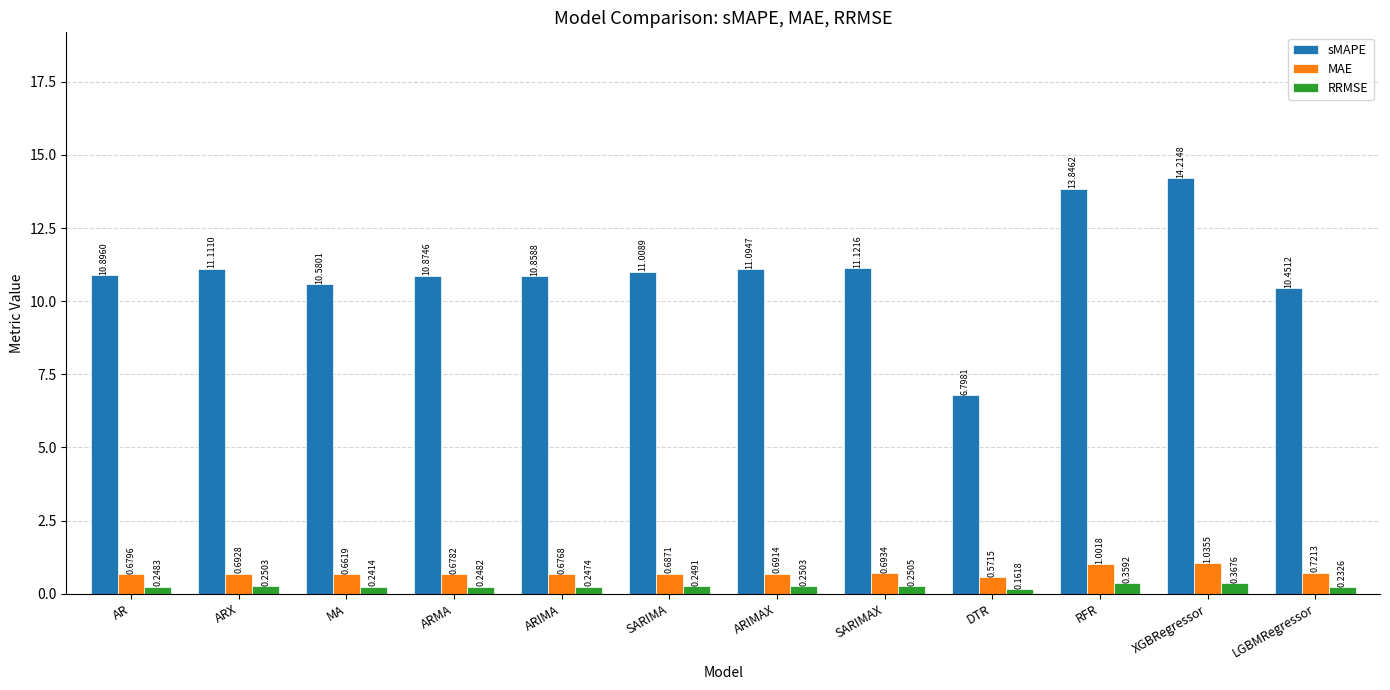

What is the sum of all RRMSE values?

3.1